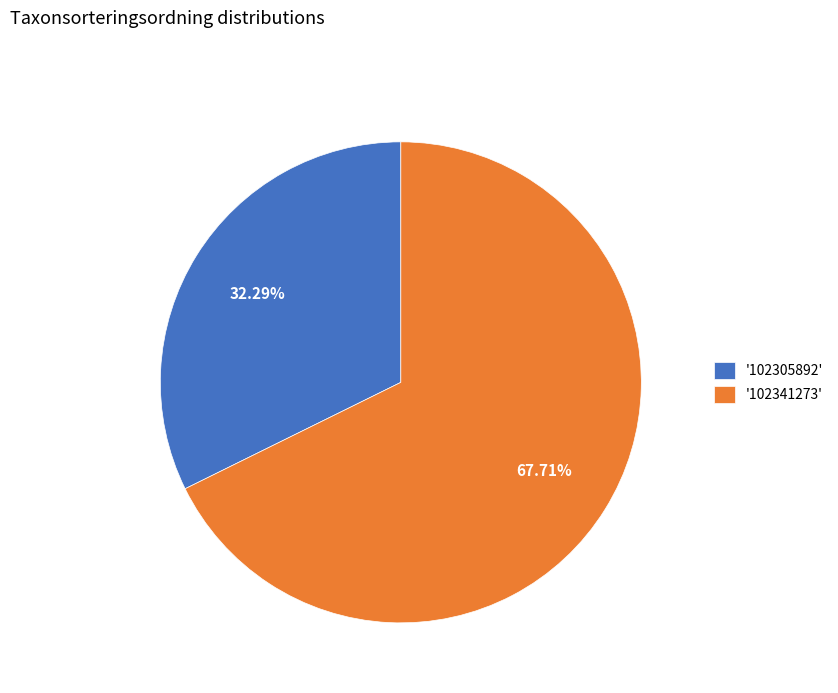

Is the sum of '102341273' and '102305892' greater than half?

Yes